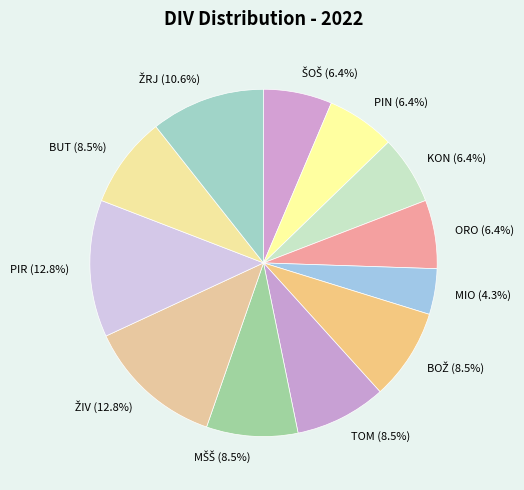

To the nearest percent, what is the average slice percentage?

8%